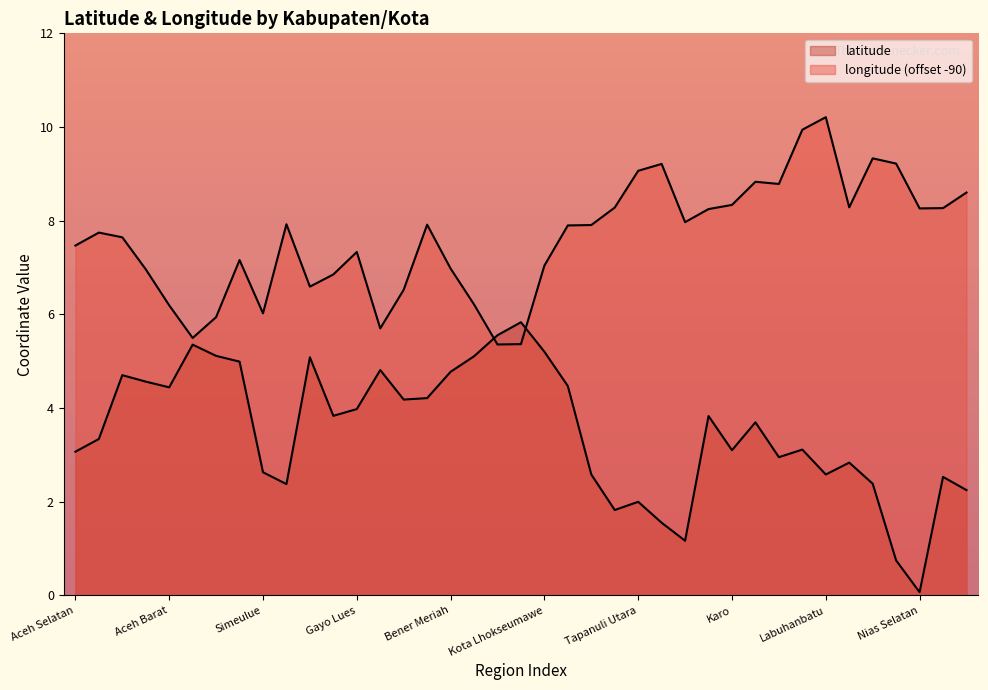

What is the approximate value of latitude at Aceh Tengah?

4.6